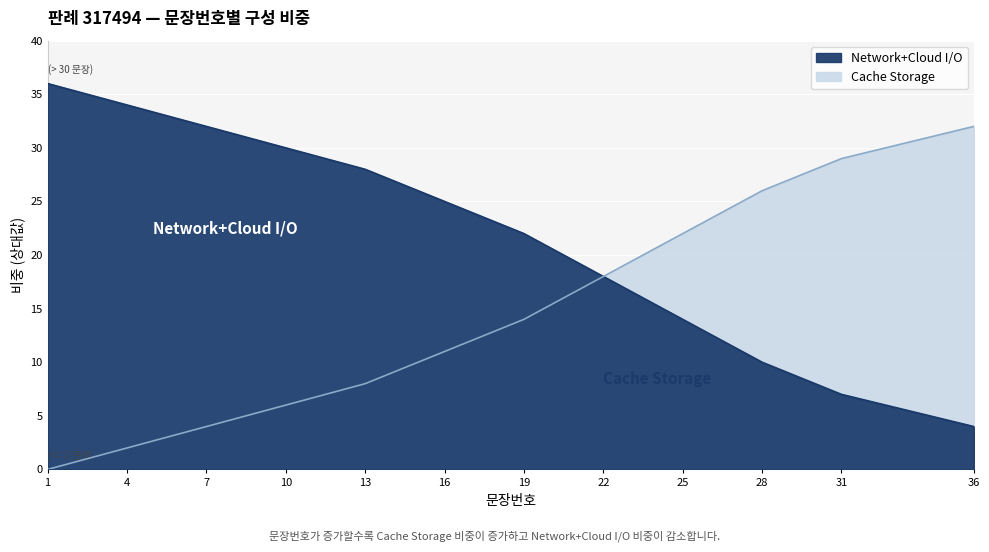

Rank the categories by Cache Storage value from highest to lowest.

1, 4, 7, 10, 13, 16, 19, 22, 25, 28, 31, 36